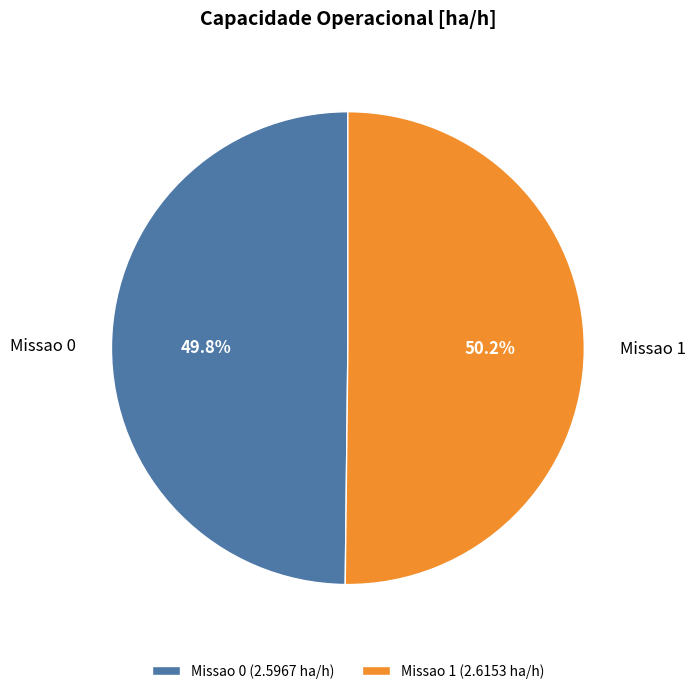

Is there any slice that represents more than half of the pie?

Yes